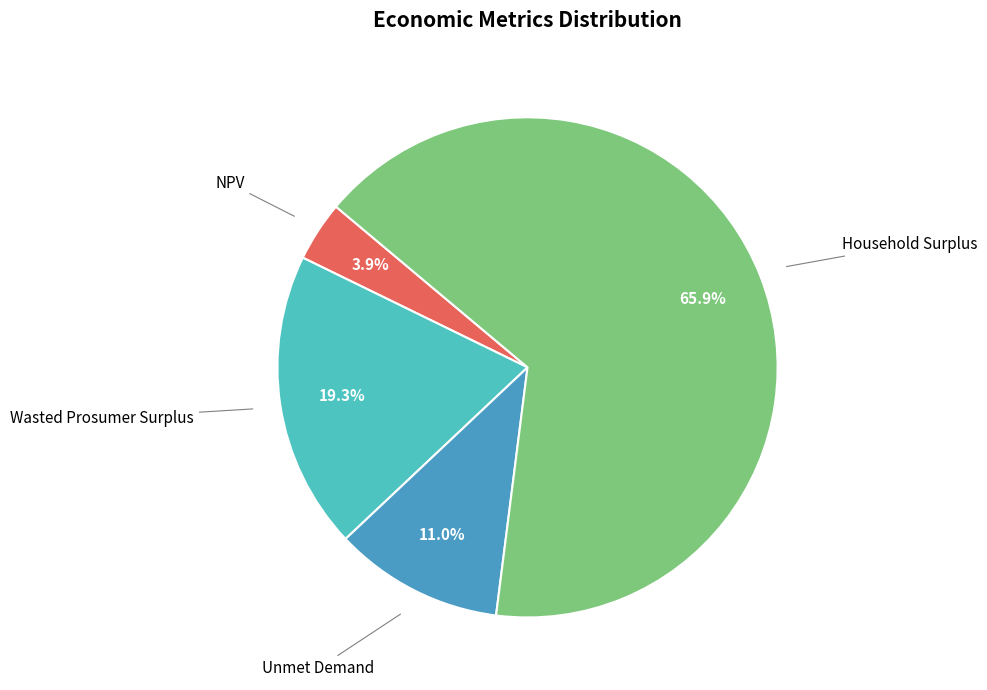

Is there any slice that represents more than half of the pie?

Yes